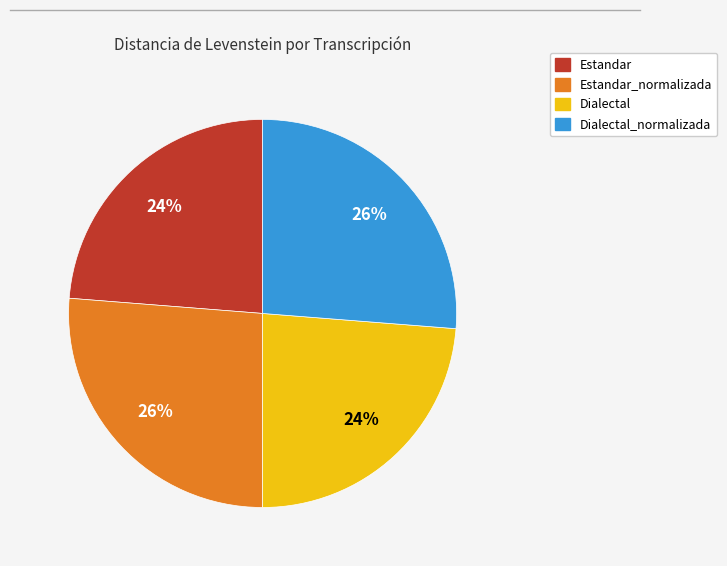

Is there a majority slice in this chart?

No